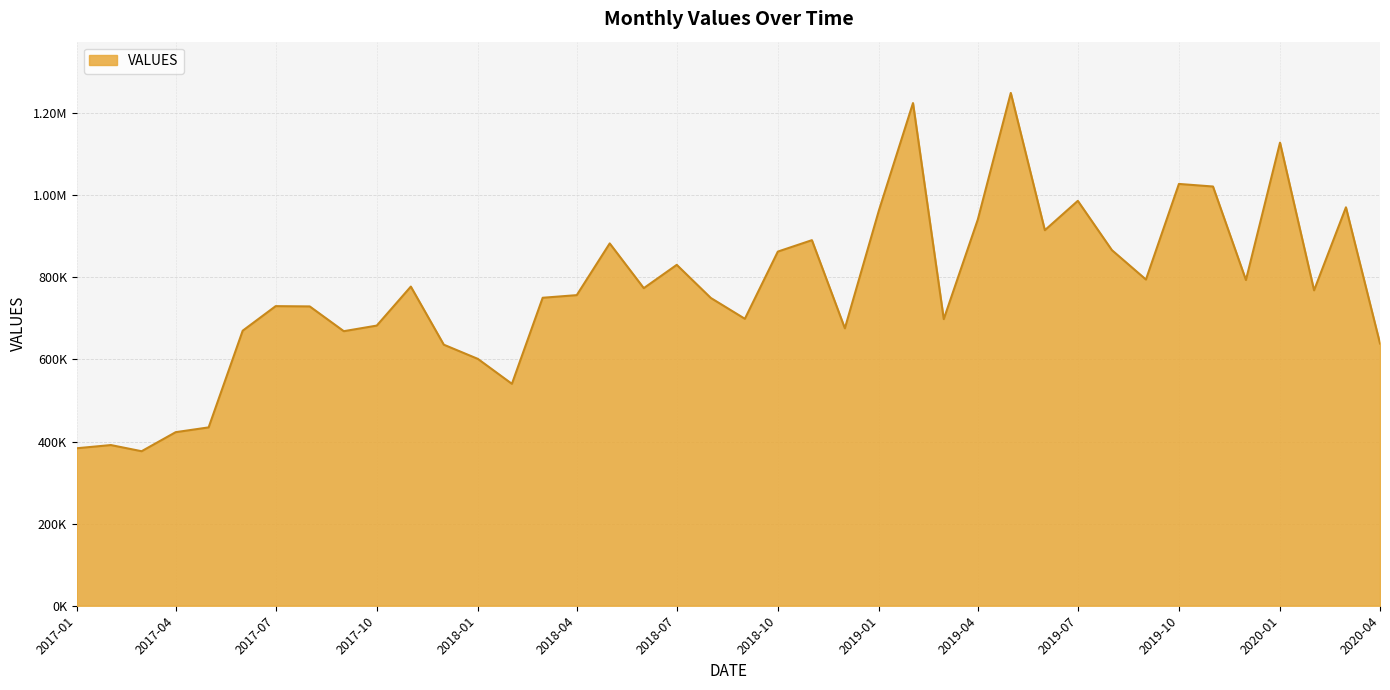

Is this an area chart (filled region under the line)?

Yes